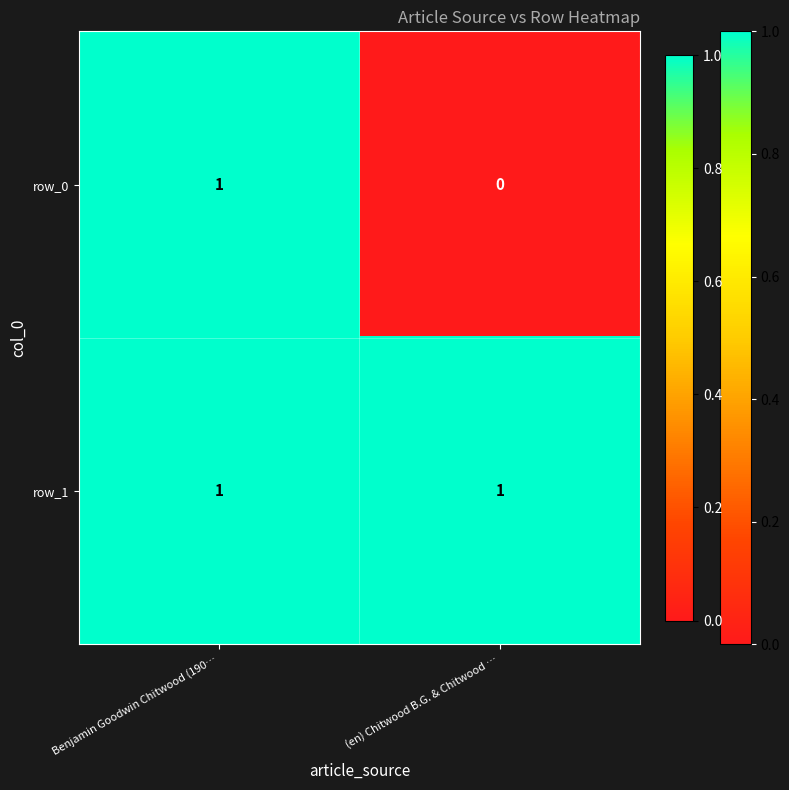

Reading left to right, extract all data points from this chart.

row_0: 1	0
row_1: 1	1